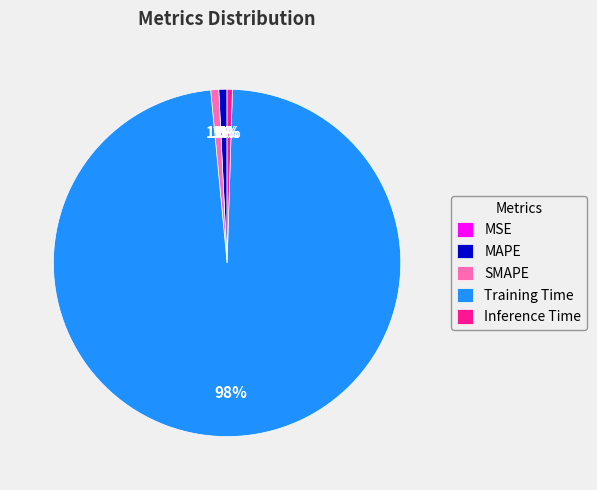

Does MAPE account for over 50% of the chart?

No